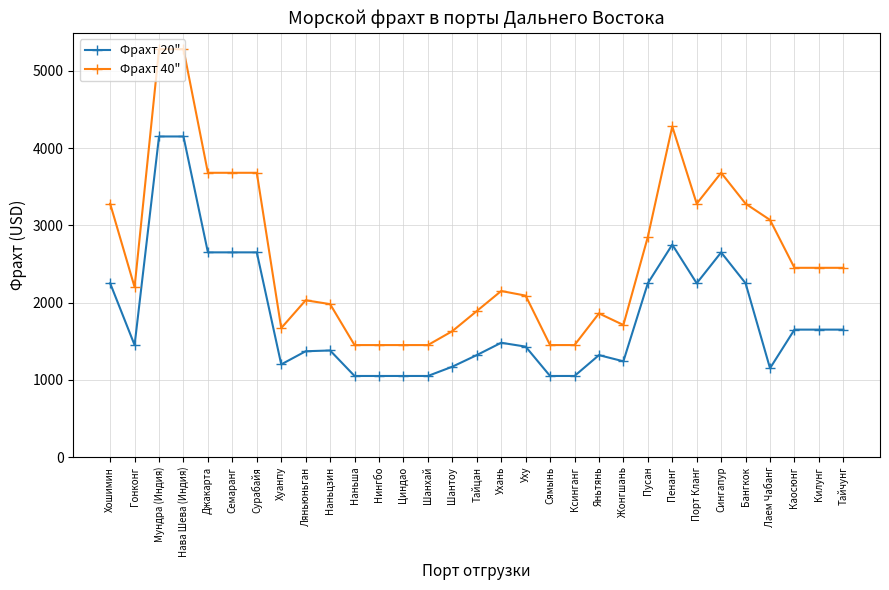

Is it true that Фрахт 40" equals 2200 at Гонконг?

True